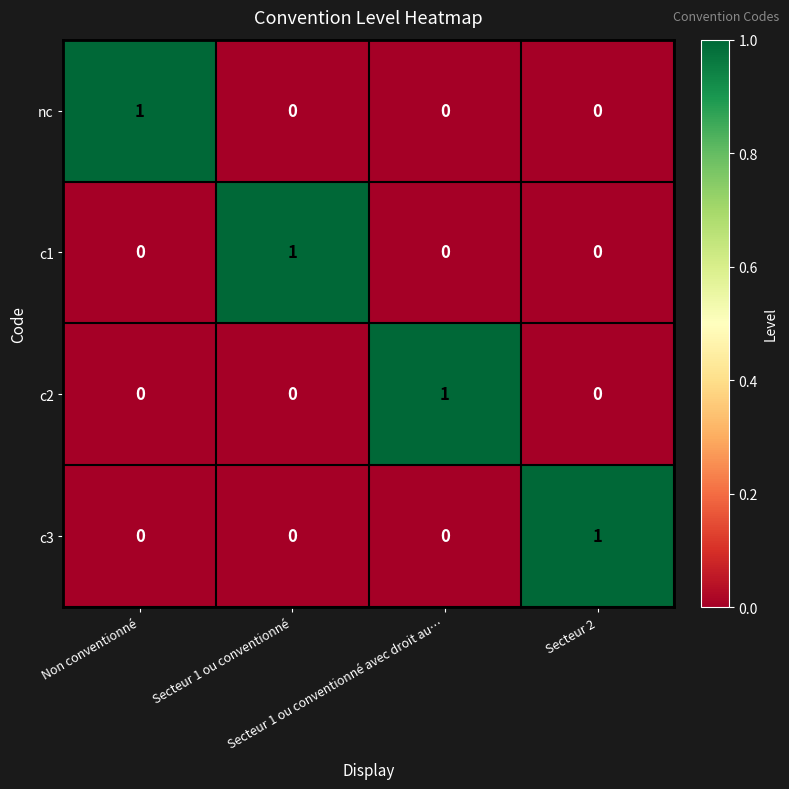

How many c1 values are between 0 and 1?

4